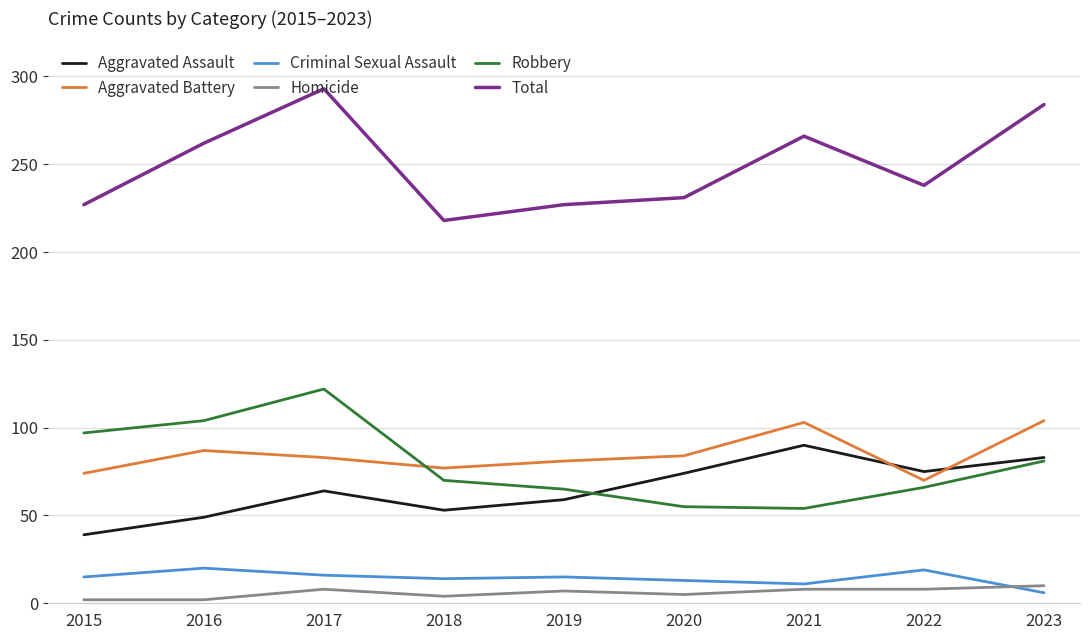

What is the spread (max minus min) of values at 2017?

285